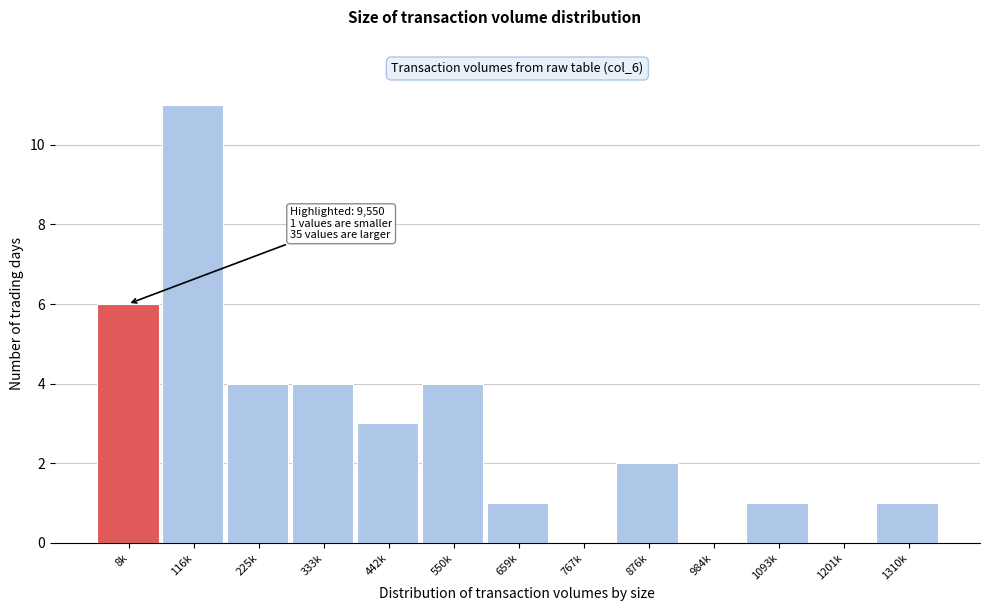

Reading left to right, what are all the values shown in this chart?

8k=6	116k=11	225k=4	333k=4	442k=3	550k=4	659k=1	767k=0	876k=2	984k=0	1093k=1	1201k=0	1310k=1